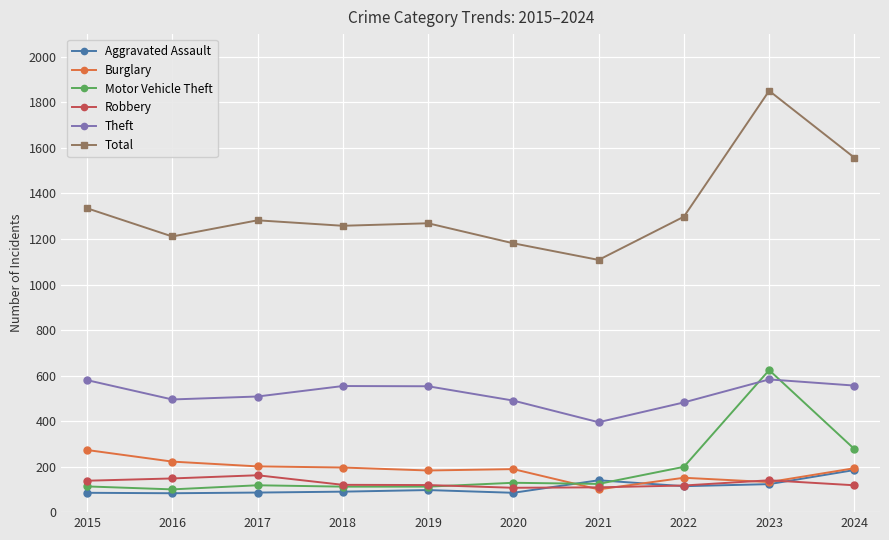

Which series changed the most between 2015 and 2023?

Total